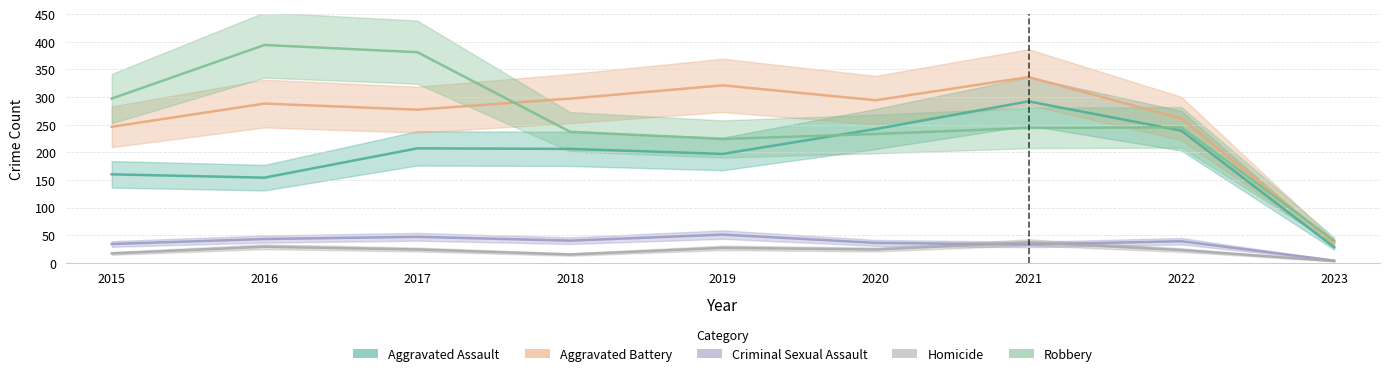

What is the highest value of the Homicide series?

37